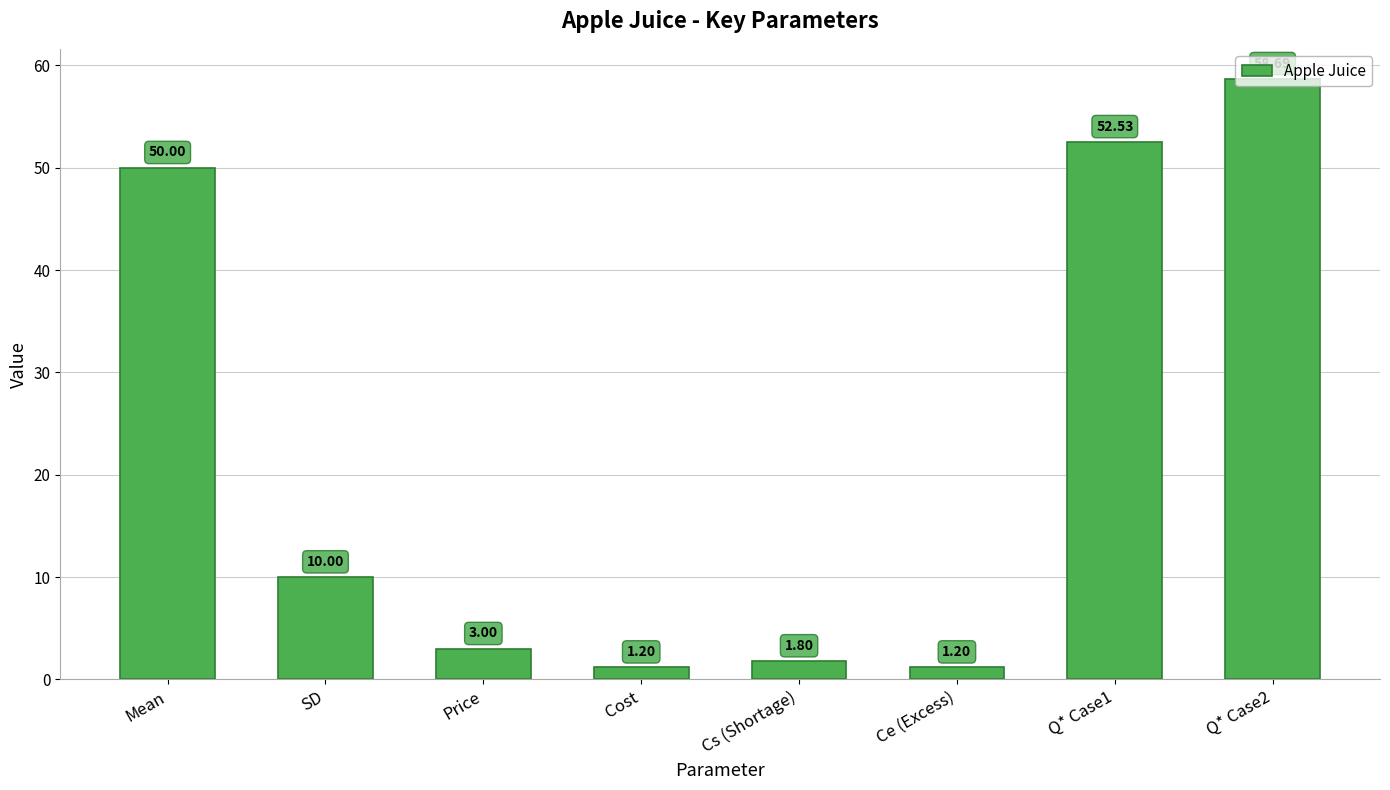

How many values are below 10?

4